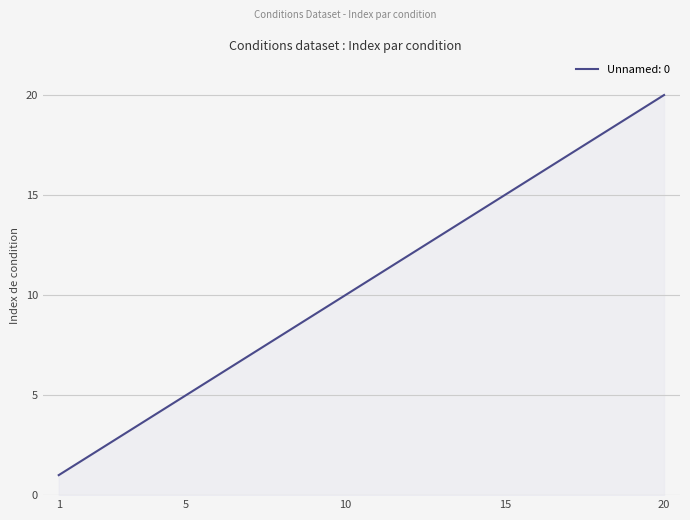

What is the minimum value shown in the chart?

1.0